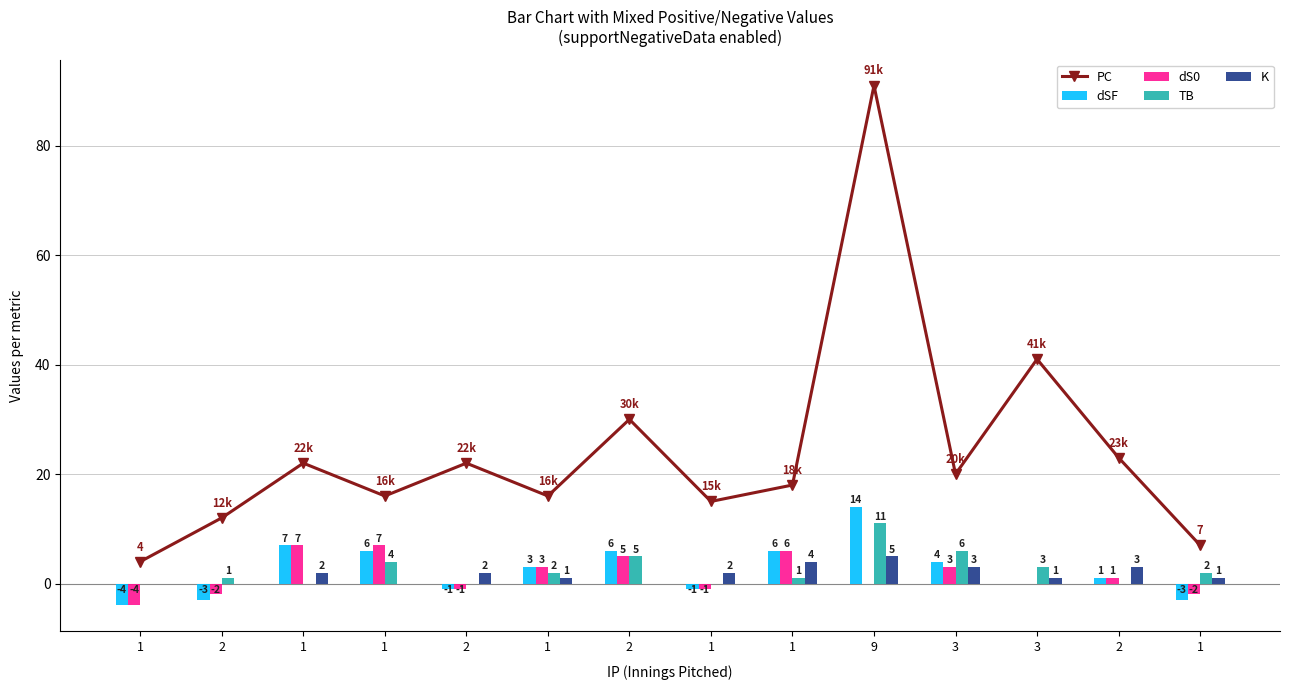

At which label does PC first exceed 20?

1